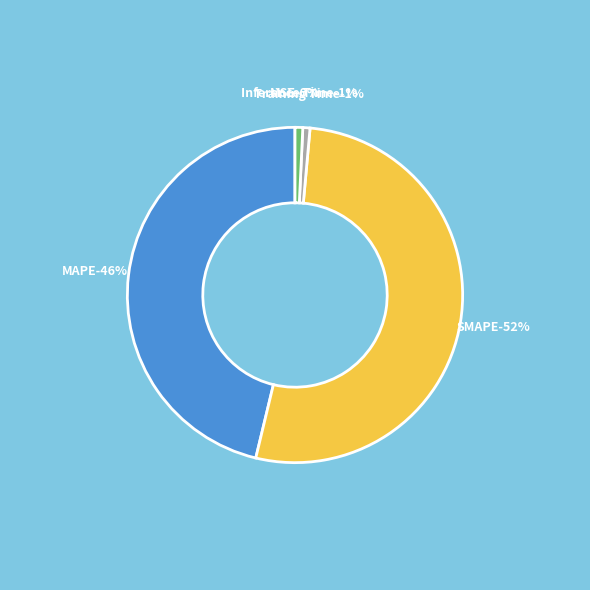

Which category accounts for the majority?

SMAPE